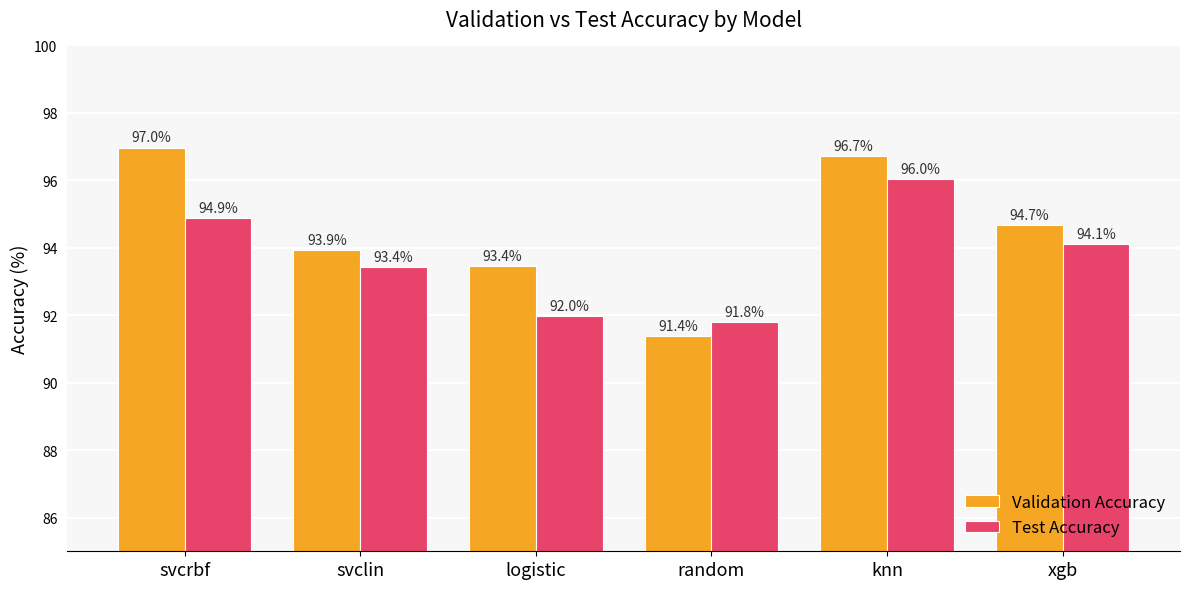

What is the average value of the Test Accuracy series?

93.7